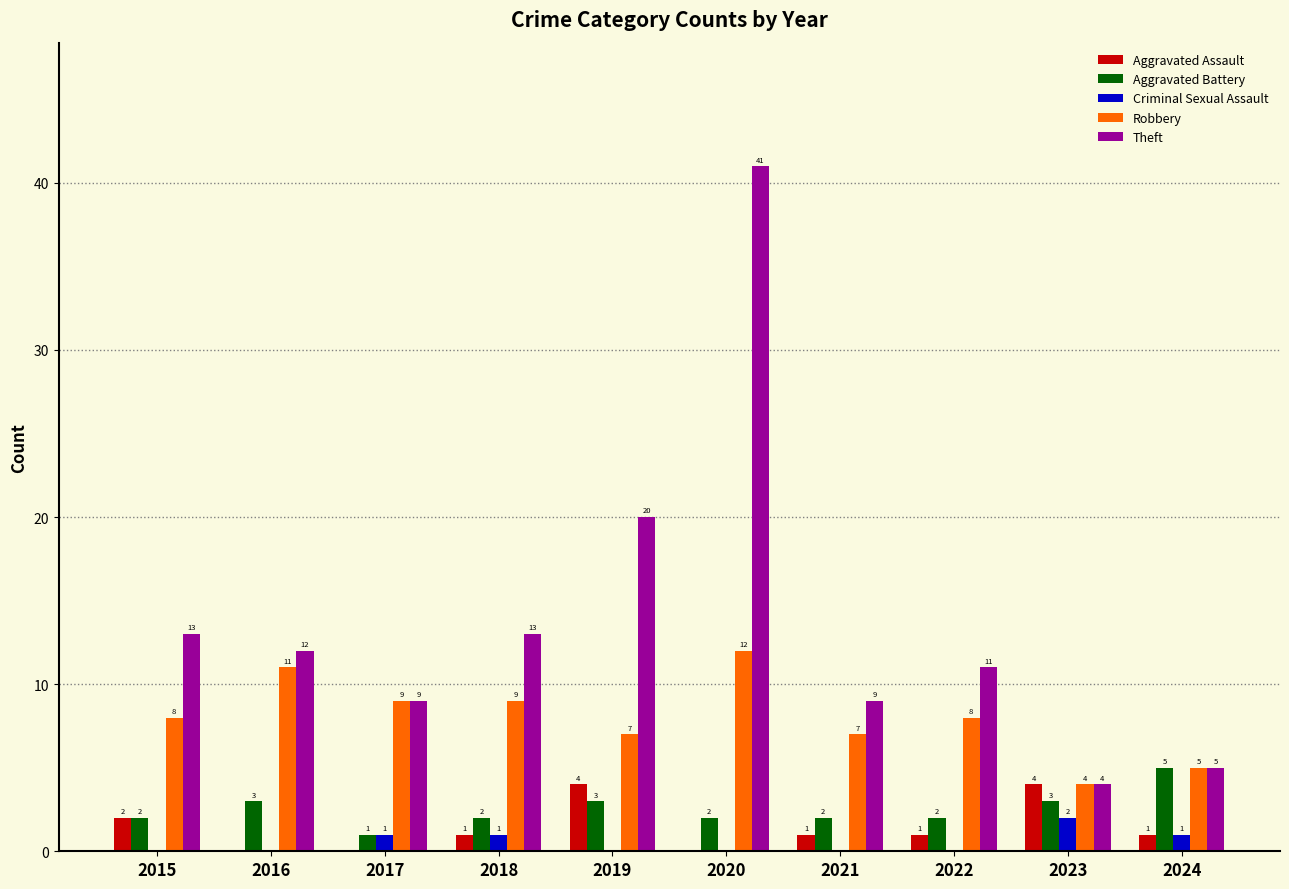

At which category is the sum across all series the highest?

2020